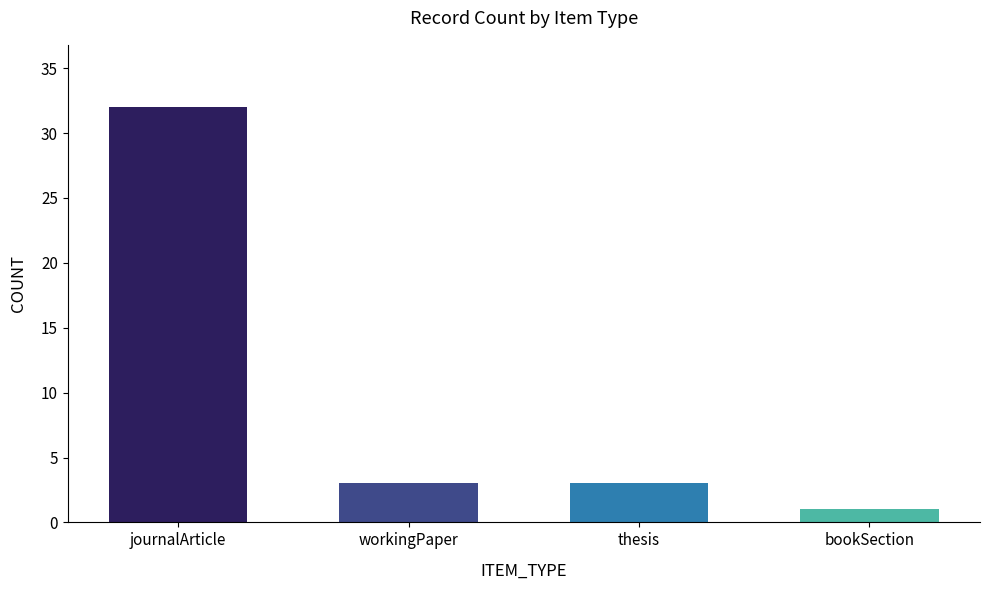

Between bookSection and journalArticle, which is larger?

journalArticle